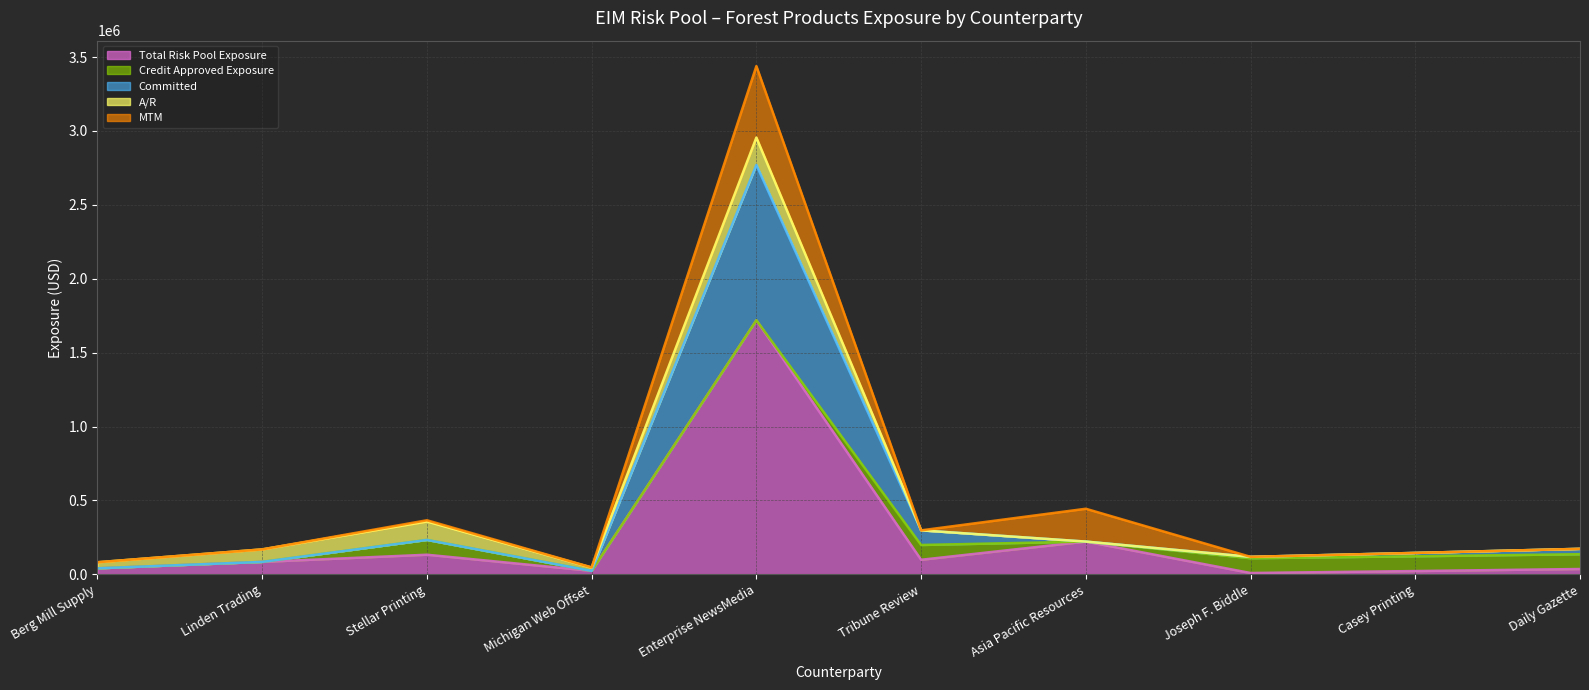

List the series in order of their peak value, highest first.

Total Risk Pool Exposure, Committed, MTM, A/R, Credit Approved Exposure